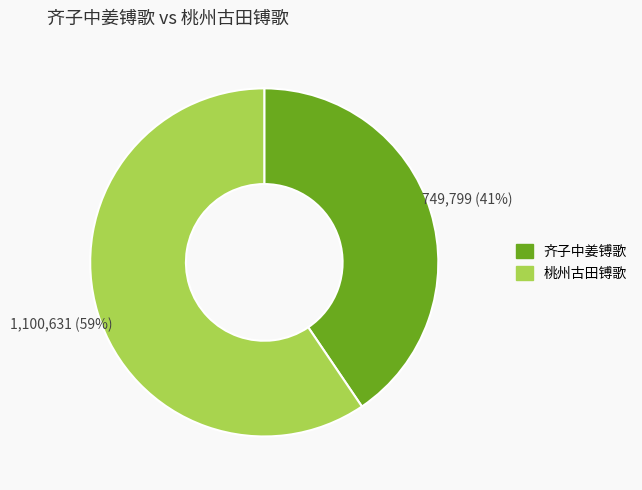

True or false: 齐子中姜镈歌 accounts for 54% of the total.

False